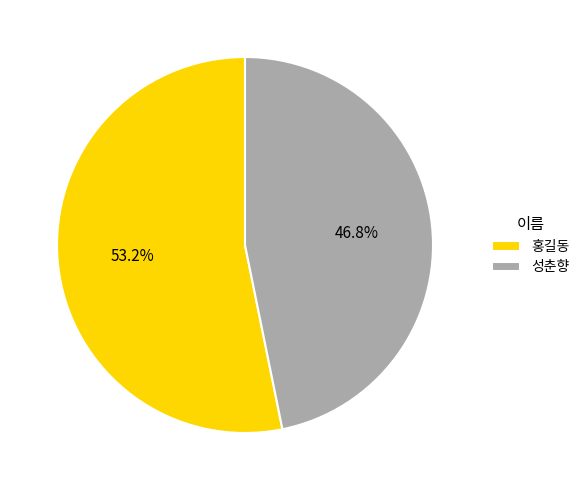

What percentage is the 성춘향 slice, to the nearest percent?

47%